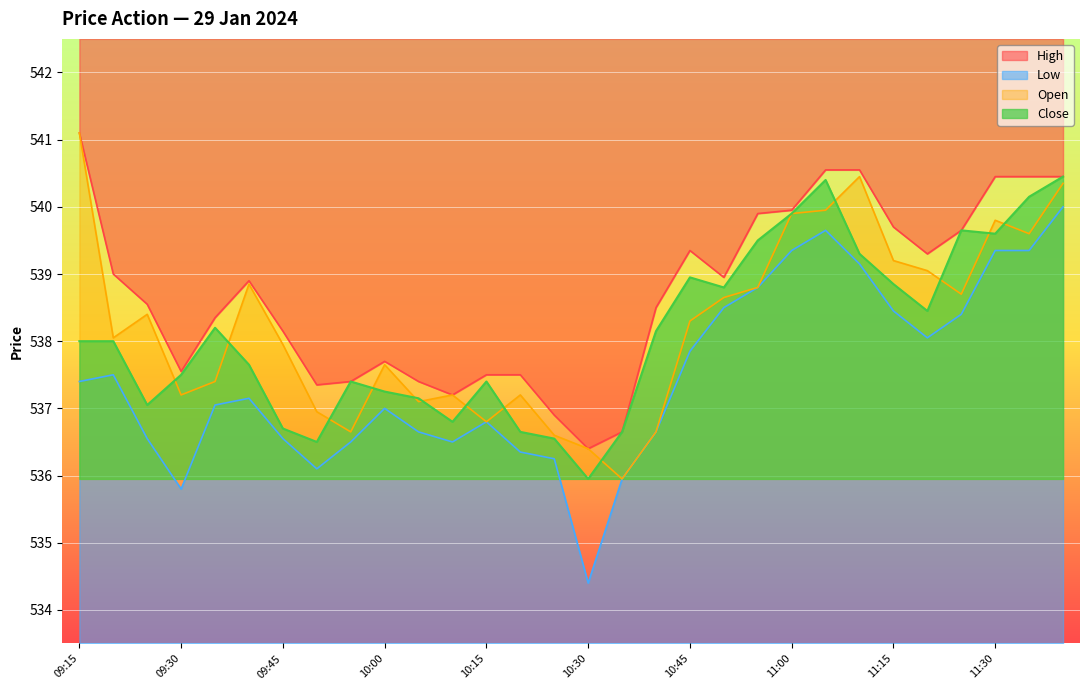

Reading left to right, list all the values displayed in this chart.

High: 09:15=541.1	09:20=539.0	09:25=538.5	09:30=537.5	09:35=538.4	09:40=538.9	09:45=538.1	09:50=537.4	09:55=537.4	10:00=537.7	10:05=537.4	10:10=537.2	10:15=537.5	10:20=537.5	10:25=536.9	10:30=536.4	10:35=536.6	10:40=538.5	10:45=539.4	10:50=539.0	10:55=539.9	11:00=540.0	11:05=540.5	11:10=540.5	11:15=539.7	11:20=539.3	11:25=539.6	11:30=540.5	11:35=540.5	11:40=540.5
Low: 09:15=537.4	09:20=537.5	09:25=536.5	09:30=535.8	09:35=537.0	09:40=537.1	09:45=536.5	09:50=536.1	09:55=536.5	10:00=537.0	10:05=536.6	10:10=536.5	10:15=536.8	10:20=536.4	10:25=536.2	10:30=534.4	10:35=536.0	10:40=536.6	10:45=537.9	10:50=538.5	10:55=538.8	11:00=539.4	11:05=539.6	11:10=539.1	11:15=538.5	11:20=538.0	11:25=538.4	11:30=539.4	11:35=539.4	11:40=540.0
Open: 09:15=541.1	09:20=538.0	09:25=538.4	09:30=537.2	09:35=537.4	09:40=538.9	09:45=538.0	09:50=537.0	09:55=536.6	10:00=537.6	10:05=537.1	10:10=537.2	10:15=536.8	10:20=537.2	10:25=536.6	10:30=536.4	10:35=536.0	10:40=536.6	10:45=538.3	10:50=538.6	10:55=538.8	11:00=539.9	11:05=540.0	11:10=540.5	11:15=539.2	11:20=539.0	11:25=538.7	11:30=539.8	11:35=539.6	11:40=540.4
Close: 09:15=538.0	09:20=538.0	09:25=537.0	09:30=537.5	09:35=538.2	09:40=537.6	09:45=536.7	09:50=536.5	09:55=537.4	10:00=537.2	10:05=537.1	10:10=536.8	10:15=537.4	10:20=536.6	10:25=536.5	10:30=536.0	10:35=536.6	10:40=538.1	10:45=539.0	10:50=538.8	10:55=539.5	11:00=539.9	11:05=540.4	11:10=539.3	11:15=538.9	11:20=538.5	11:25=539.6	11:30=539.6	11:35=540.1	11:40=540.5